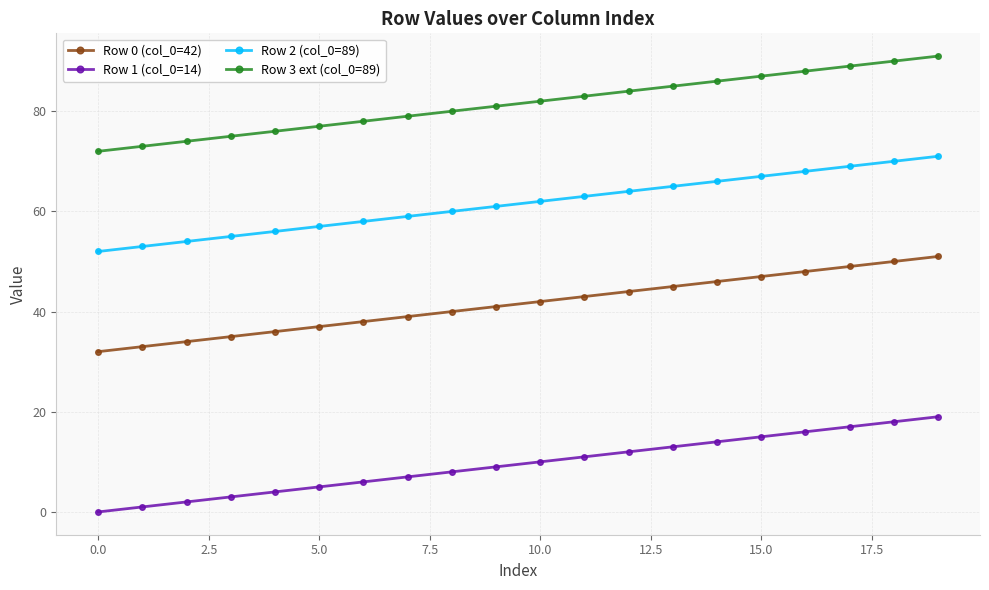

List the series in order of their overall mean, lowest first.

Row 1 (col_0=14), Row 0 (col_0=42), Row 2 (col_0=89), Row 3 ext (col_0=89)